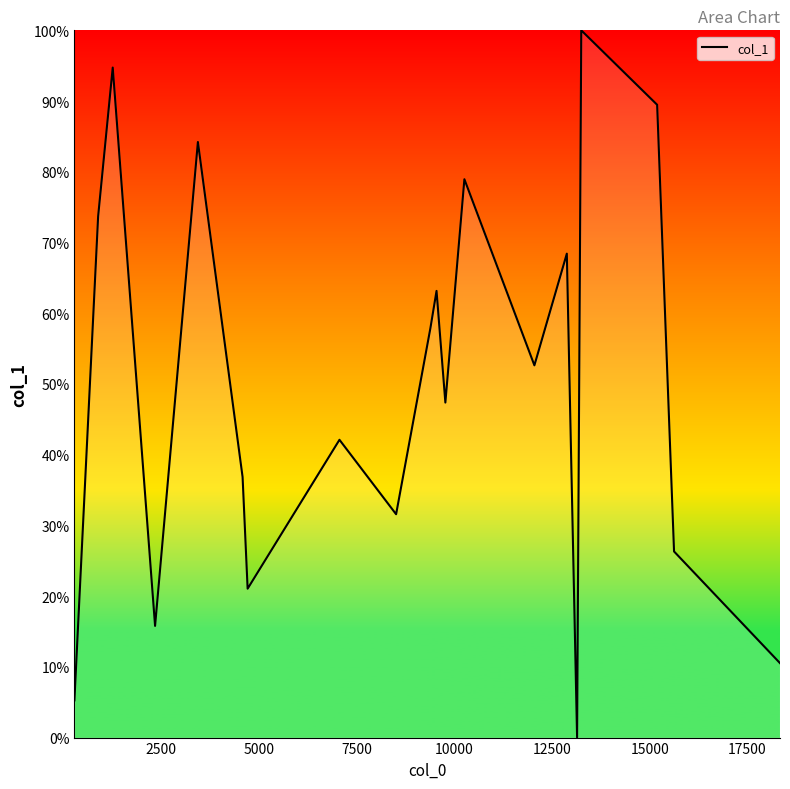

What is the maximum value shown in the chart?

100.0